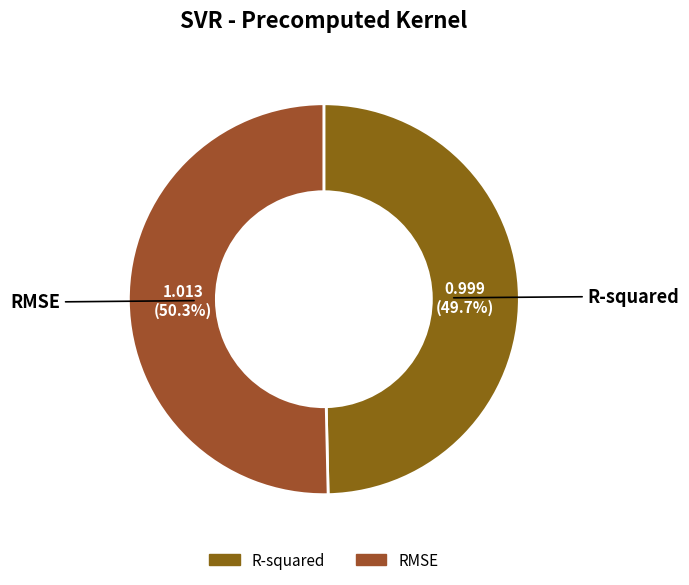

What is the smallest slice in the pie chart?

R-squared